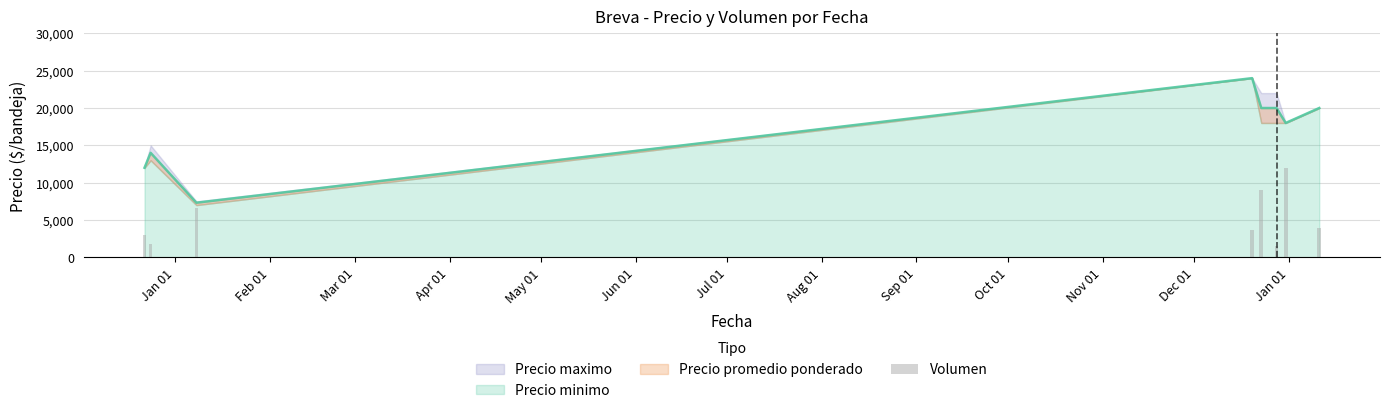

What is the smallest value displayed?

1500